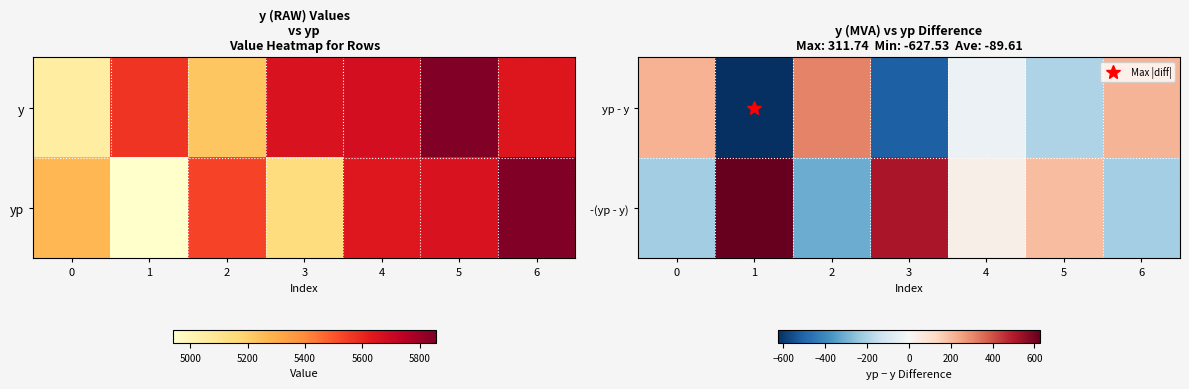

The value of -(yp - y) at 6 is -85.4. True or false?

False